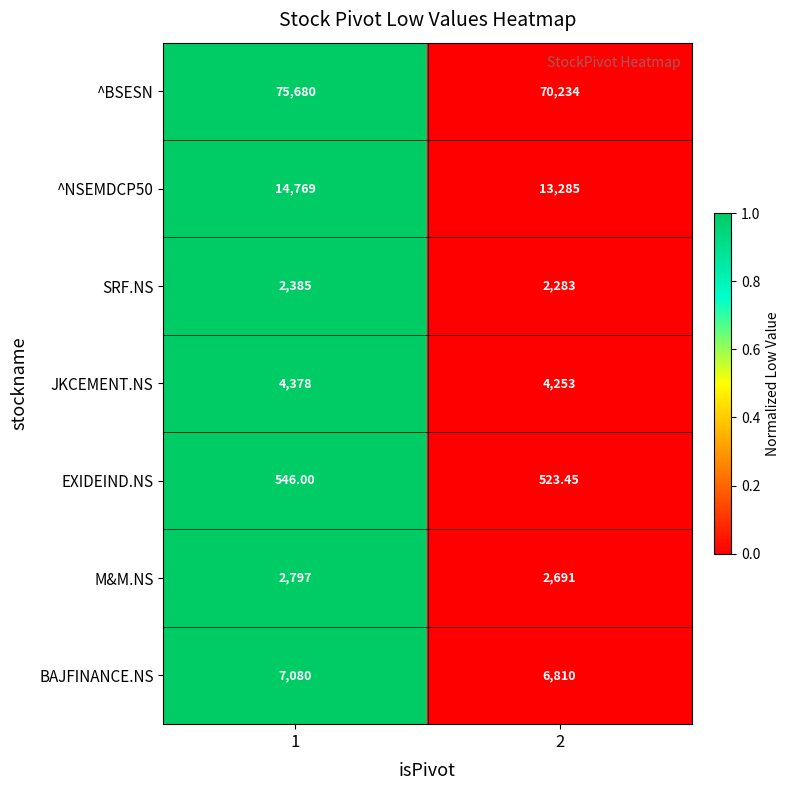

Which series changed the most between 1 and 2?

^BSESN